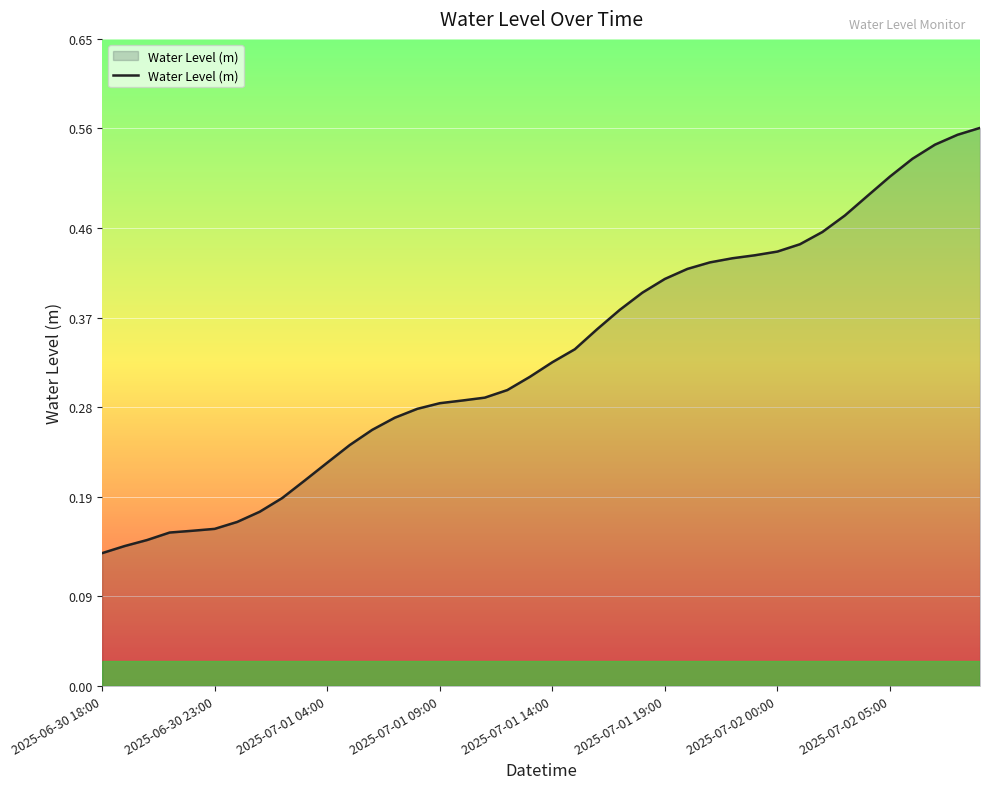

How many values are between 0 and 1?

40